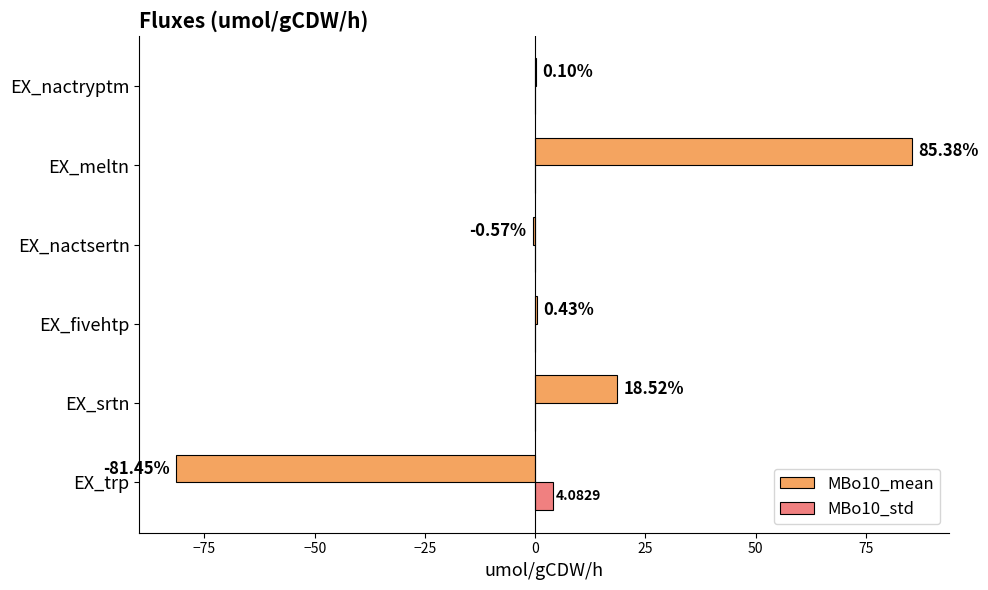

Which category has the highest value in the MBo10_std series?

EX_trp